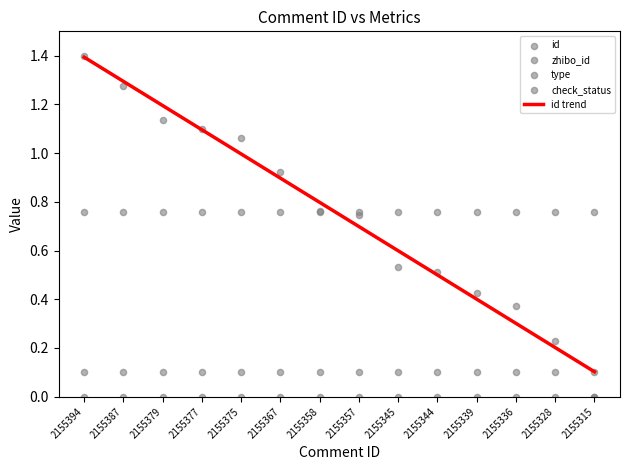

Which series has the largest total across all categories?

zhibo_id